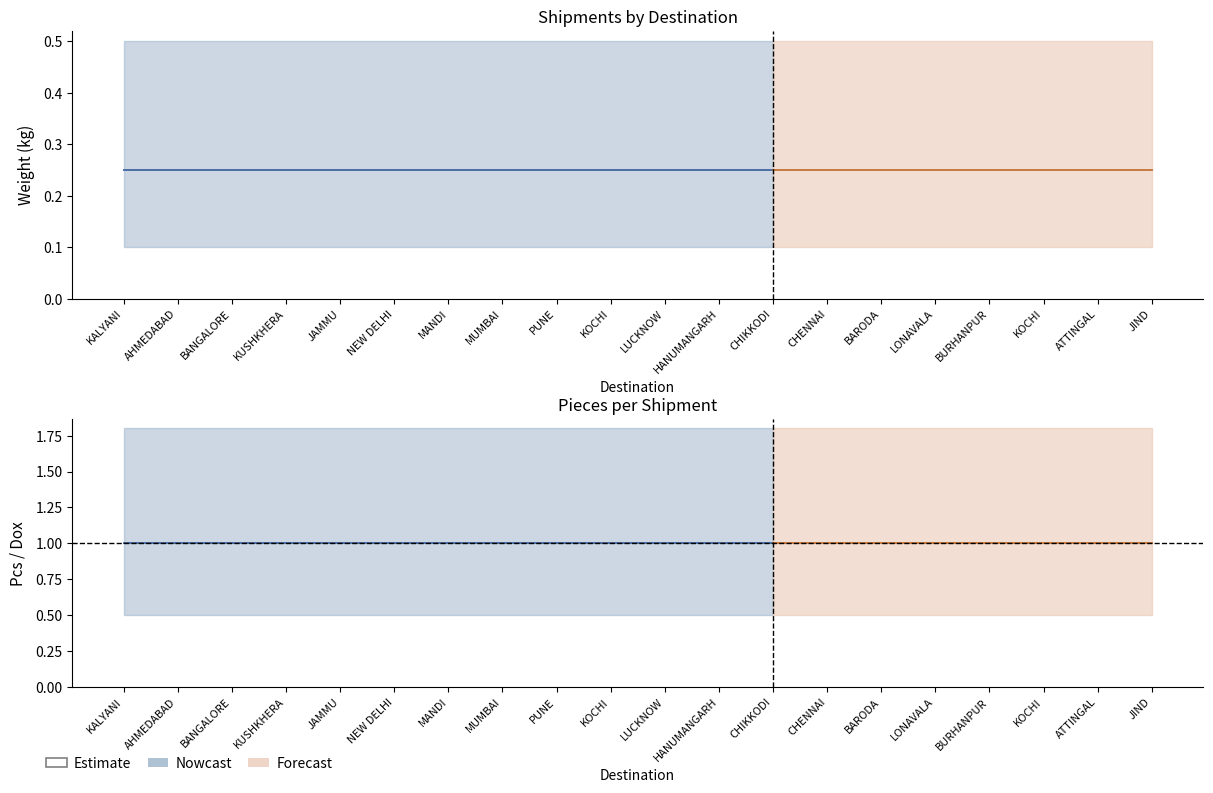

How many lines are shown in the chart?

3